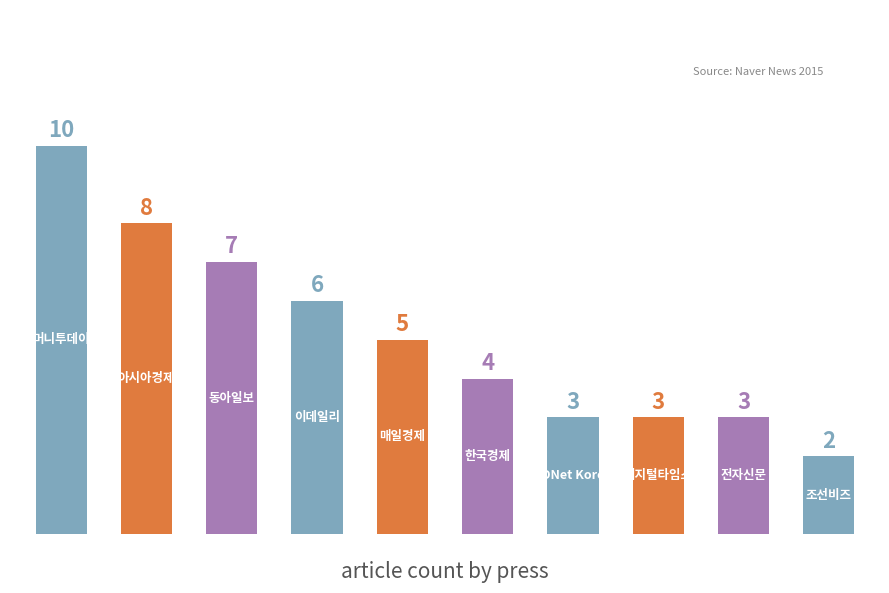

Reading right to left, transcribe all the data shown in this chart.

2	3	3	3	4	5	6	7	8	10